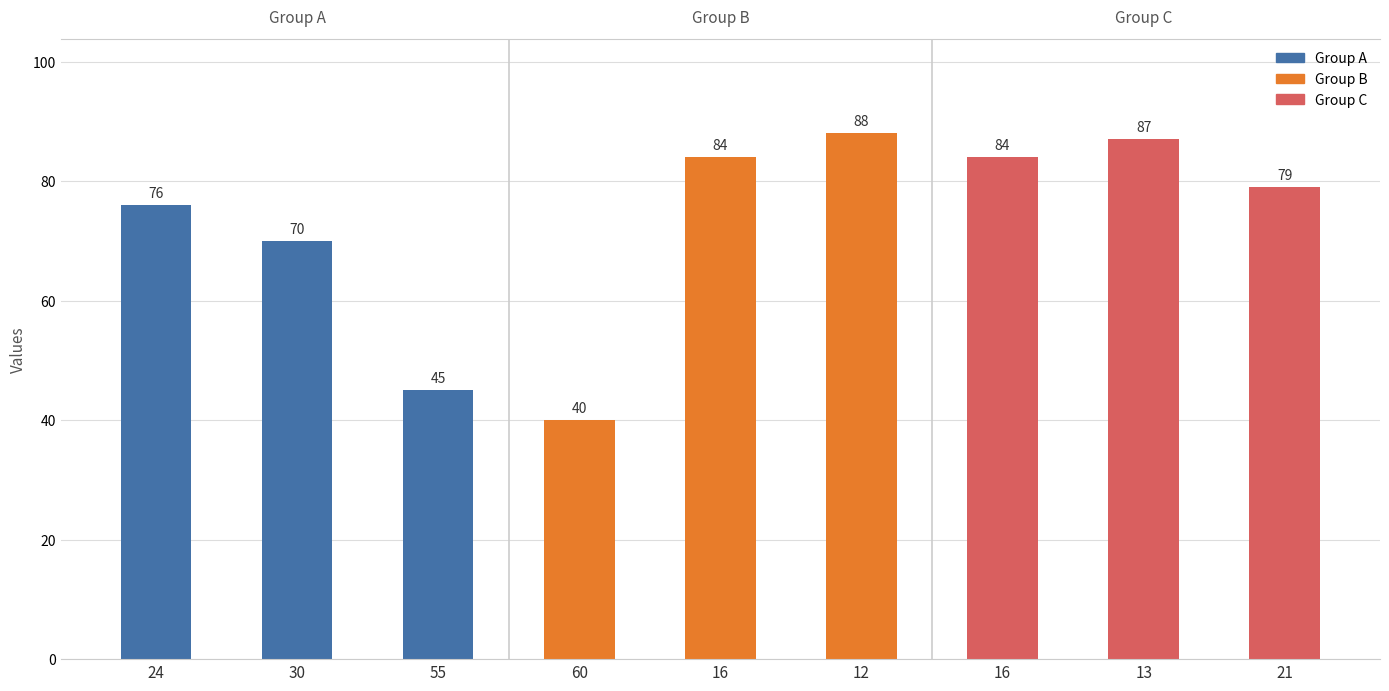

Rank the categories by value from highest to lowest.

12, 13, 16, 16, 21, 24, 30, 55, 60